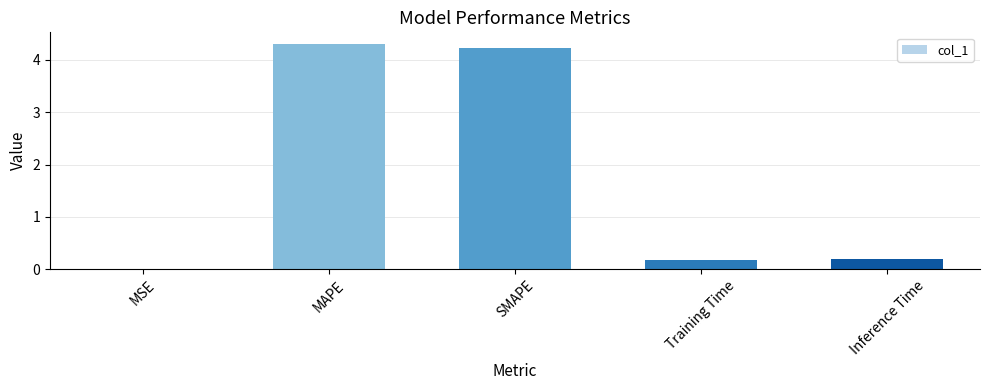

Read the value at MAPE.

4.3